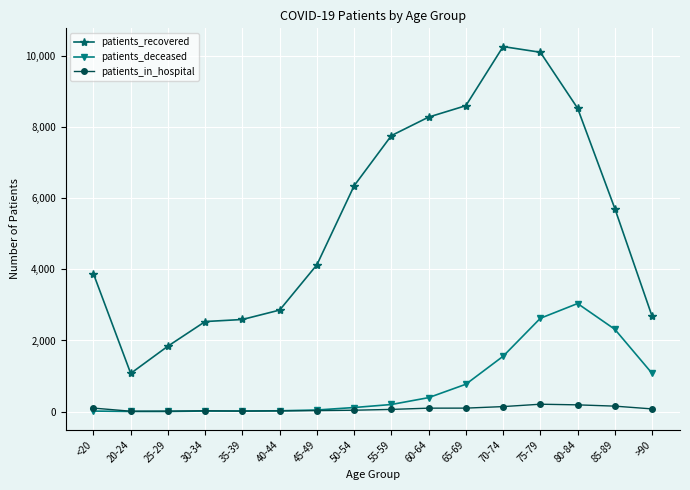

At which category does patients_recovered reach its first local valley?

20-24